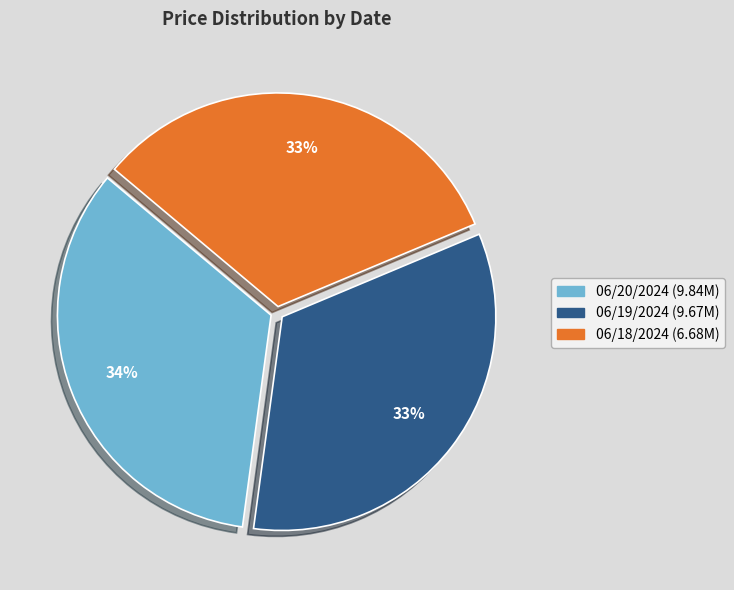

Is the sum of 06/20/2024 and 06/18/2024 greater than half?

Yes